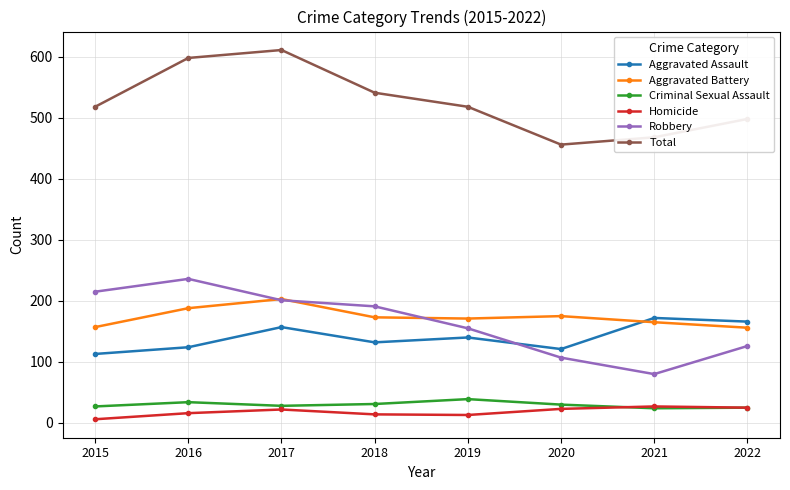

At how many categories does at least one series exceed 173?

8